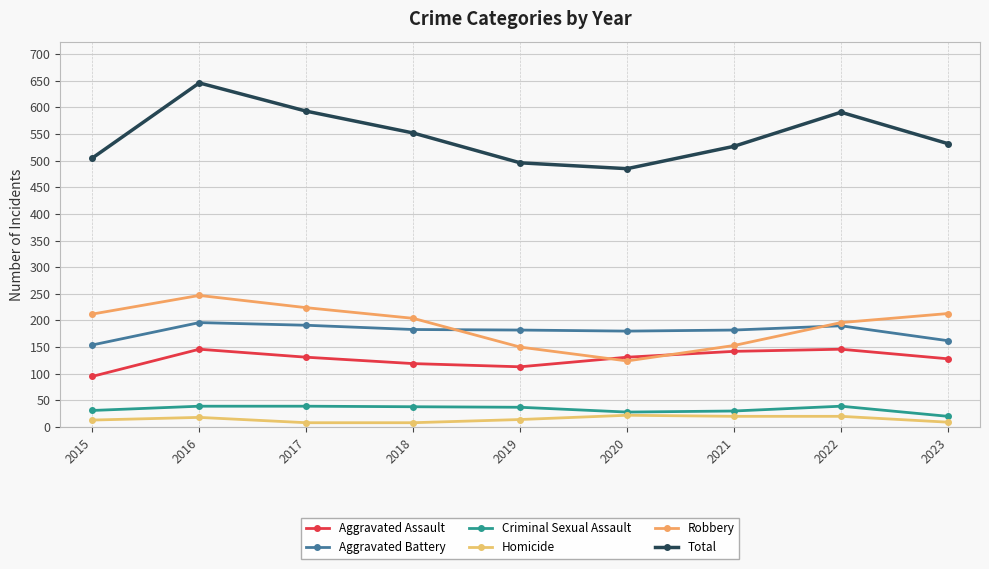

How many lines are shown in the chart?

6